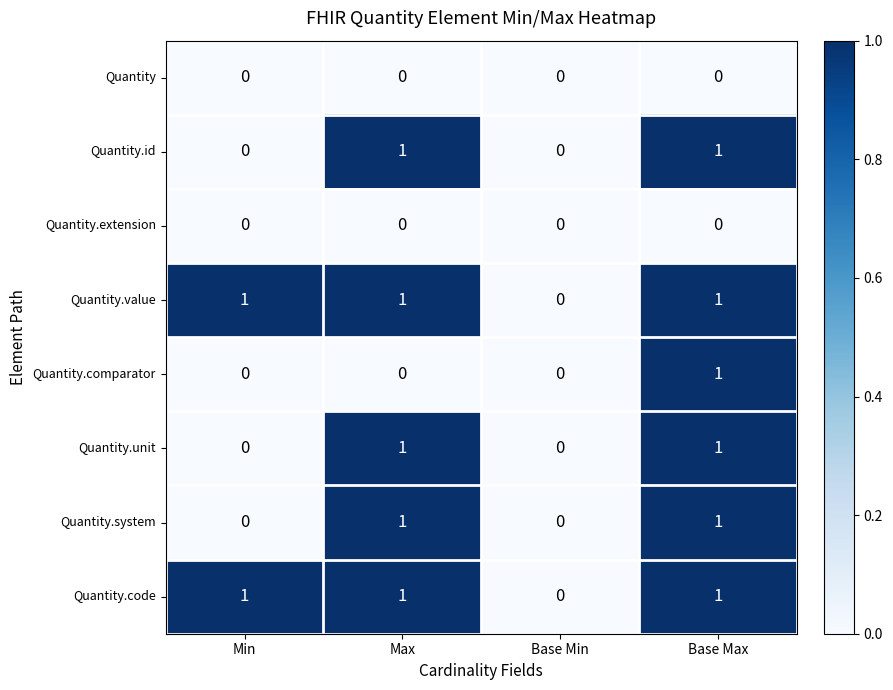

What is the maximum value shown in the chart?

1